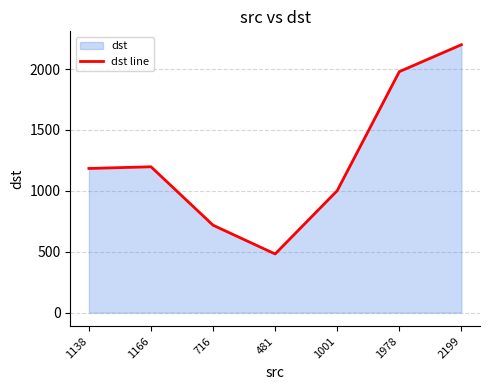

The chart shows a value of 446 at 2199. True or false?

False